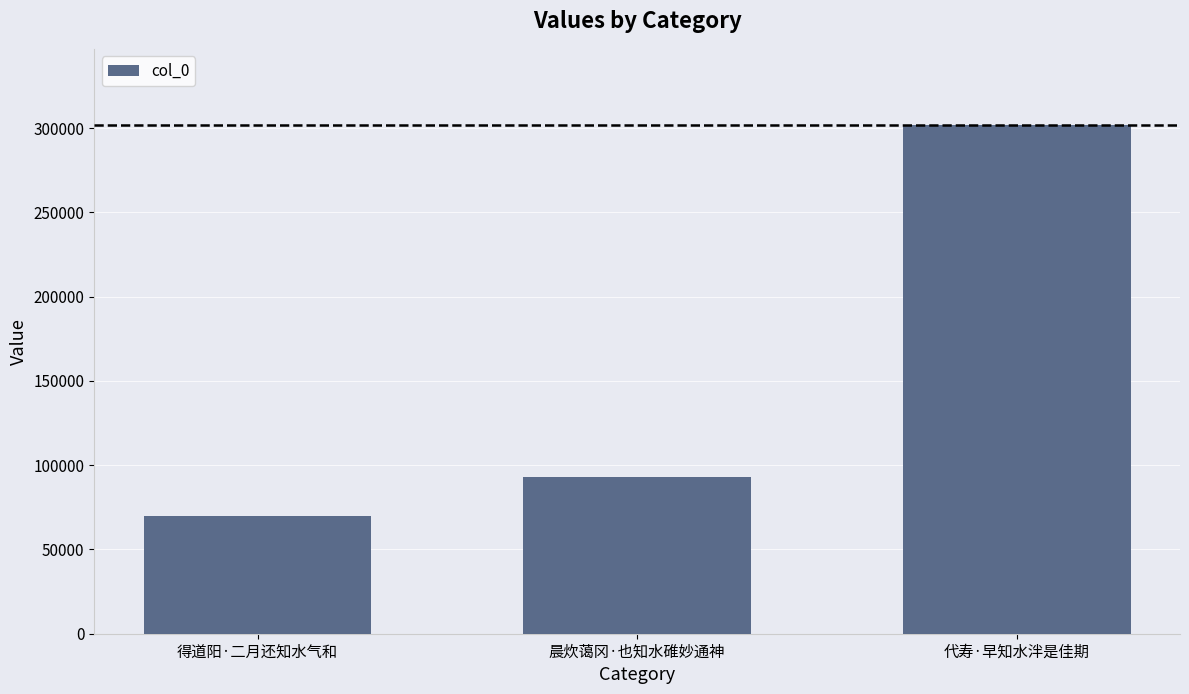

Reading left to right, transcribe all the data shown in this chart.

69980	92843	301728